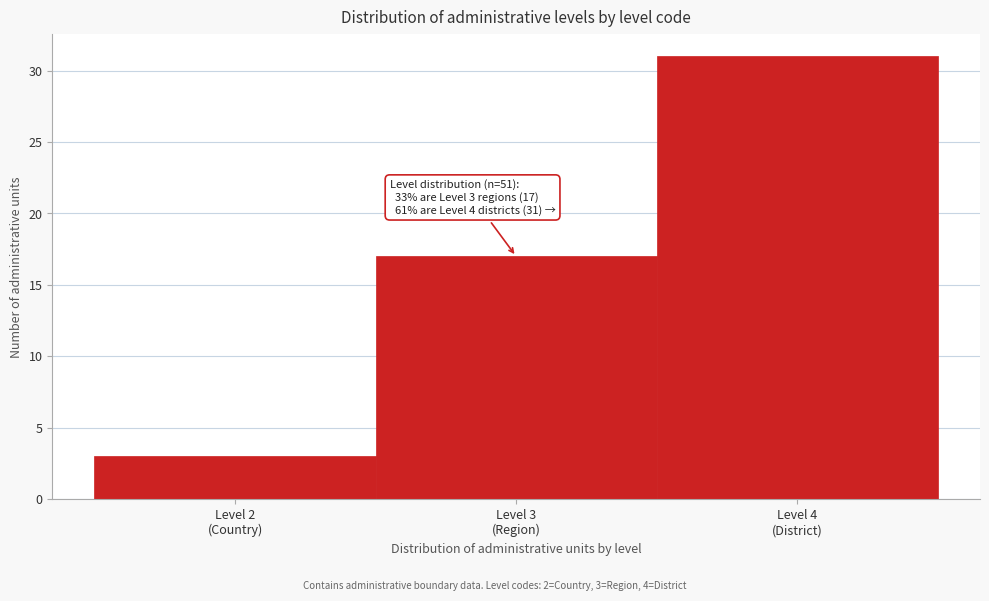

Reading right to left, extract all data points from this chart.

31	17	3